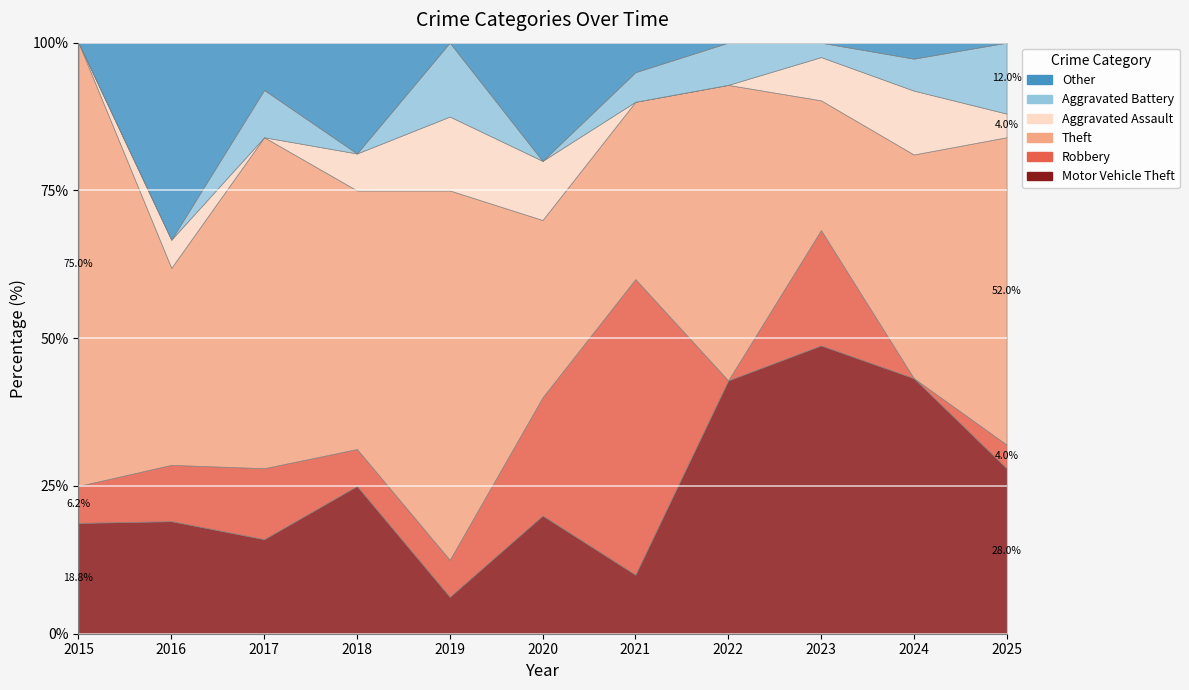

True or false: Aggravated Battery has a value of 0 at 2018.

True